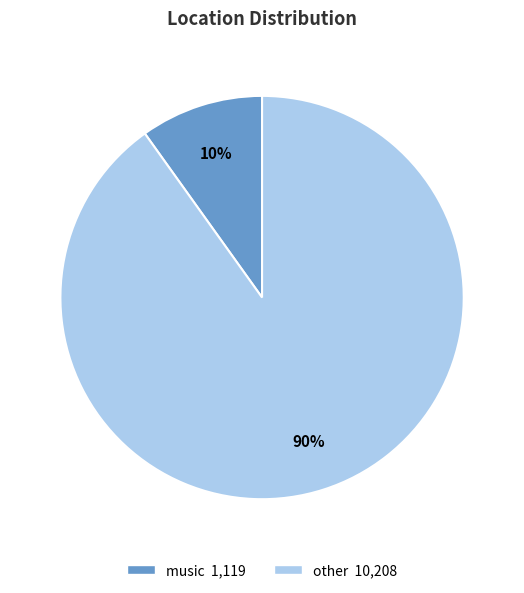

To the nearest percent, what portion does music represent?

10%